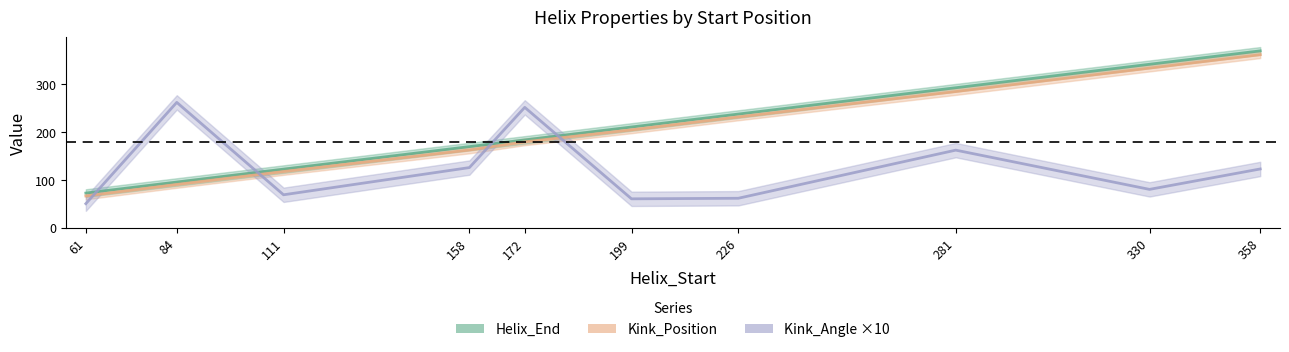

The value of Kink_Angle ×10 at 111 is 40.6. True or false?

False